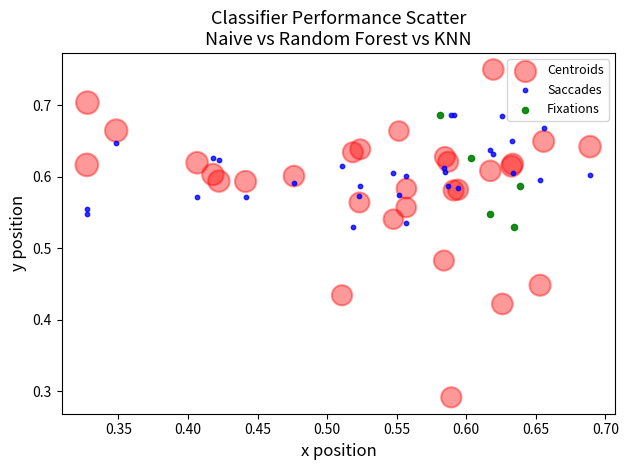

What are all the series names shown in the legend?

Centroids, Saccades, Fixations